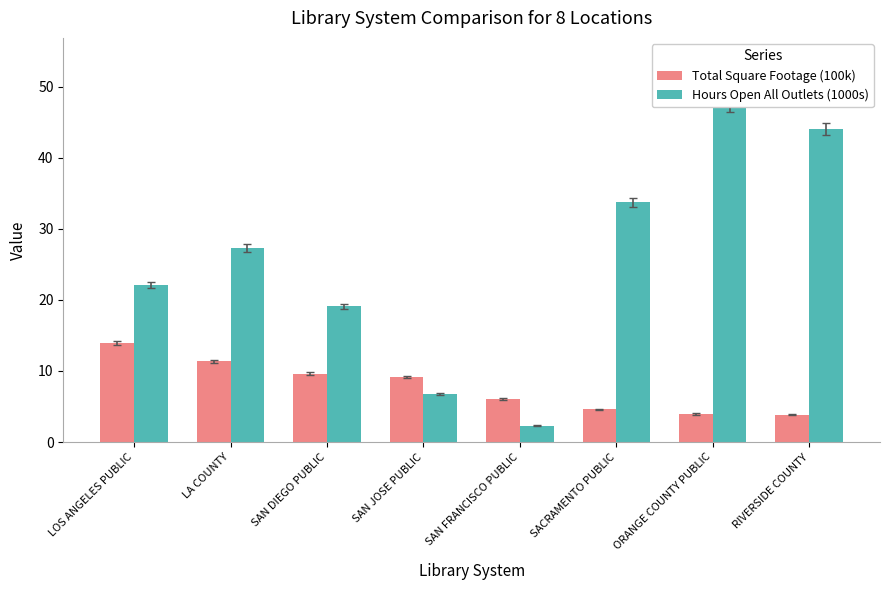

What is the average value of the Hours Open All Outlets (1000s) series?

25.3